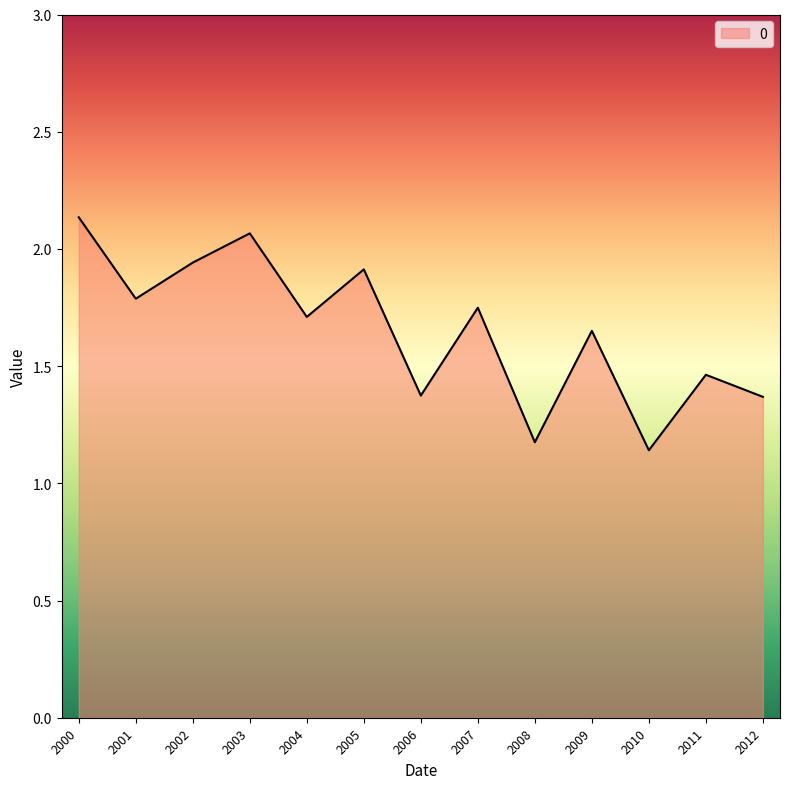

The chart shows a value of 1.1 at 2000. True or false?

False